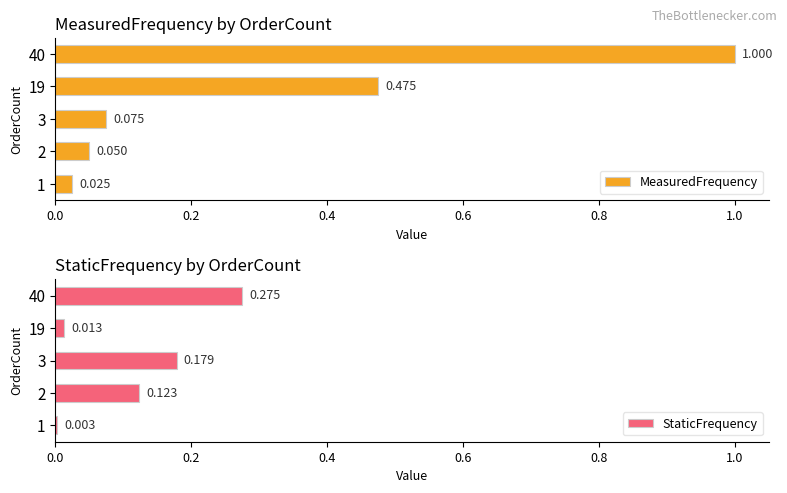

What is the difference between the maximum and minimum values in the MeasuredFrequency series?

1.0